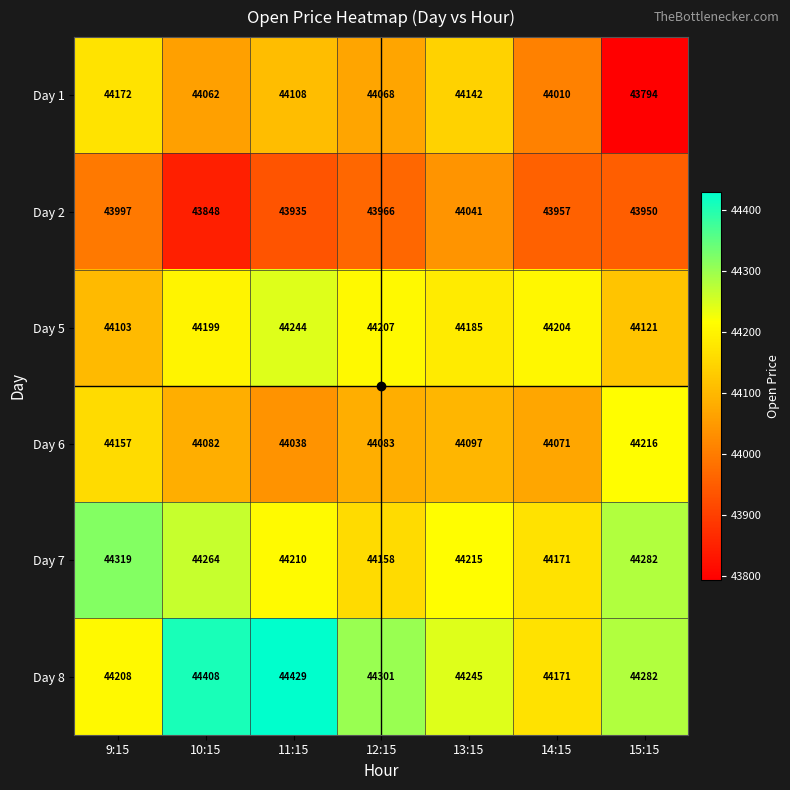

Which category has the highest value across all series?

11:15